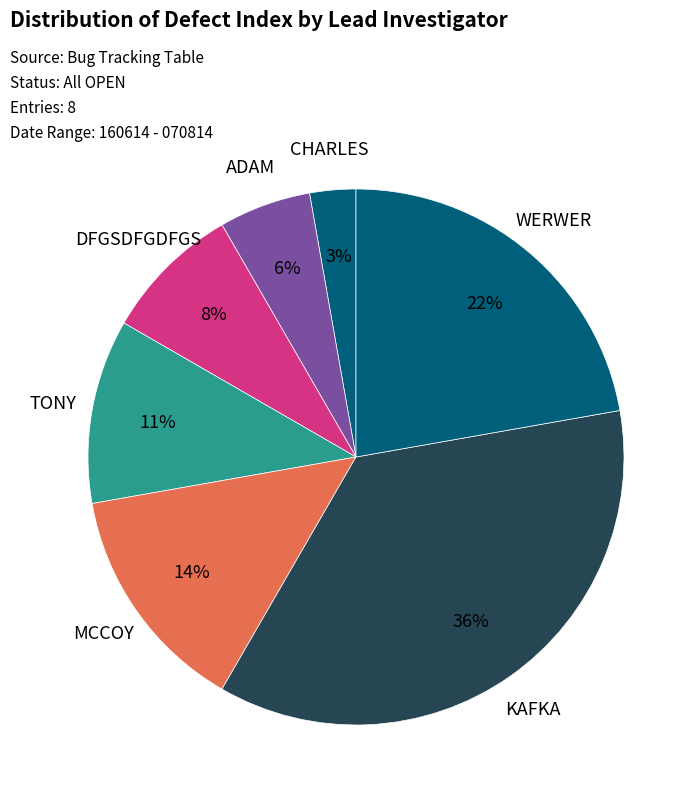

How many segments does this pie chart have?

7